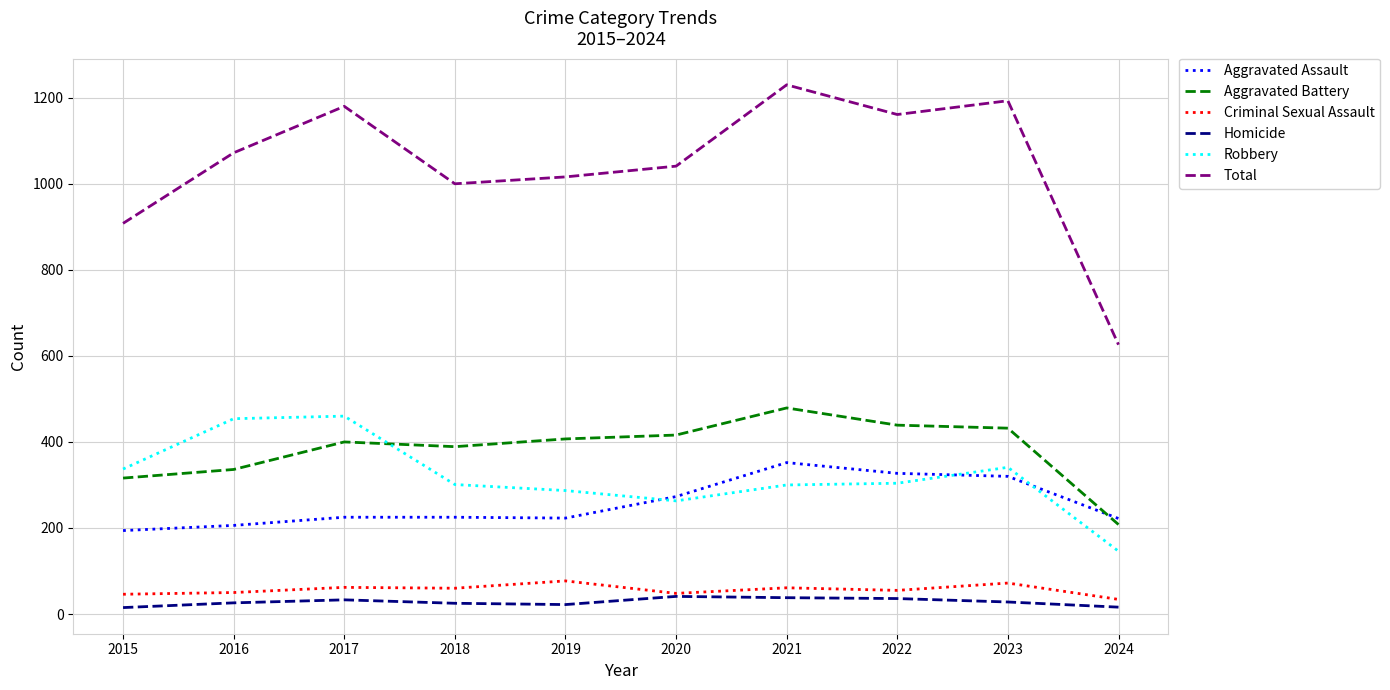

The Robbery series shows 337 at 2015. True or false?

True